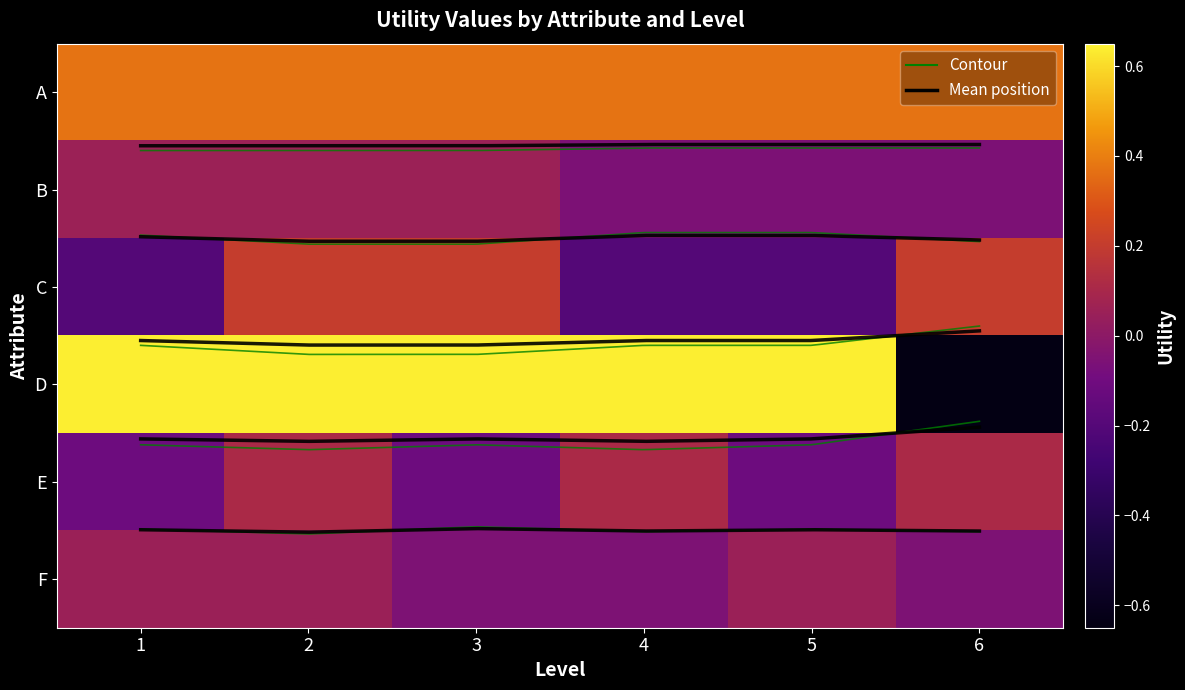

What is the difference between the highest and lowest values at 5?

0.8